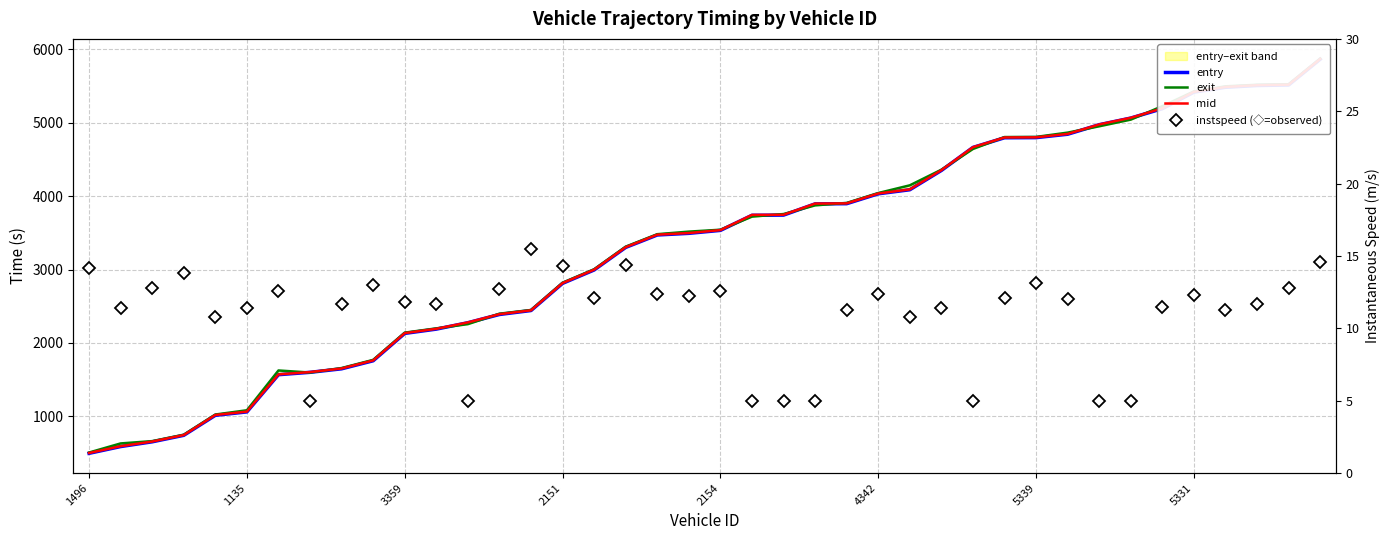

Is the value of instspeed (◇=observed) at 36 greater than the value of mid at 31?

No